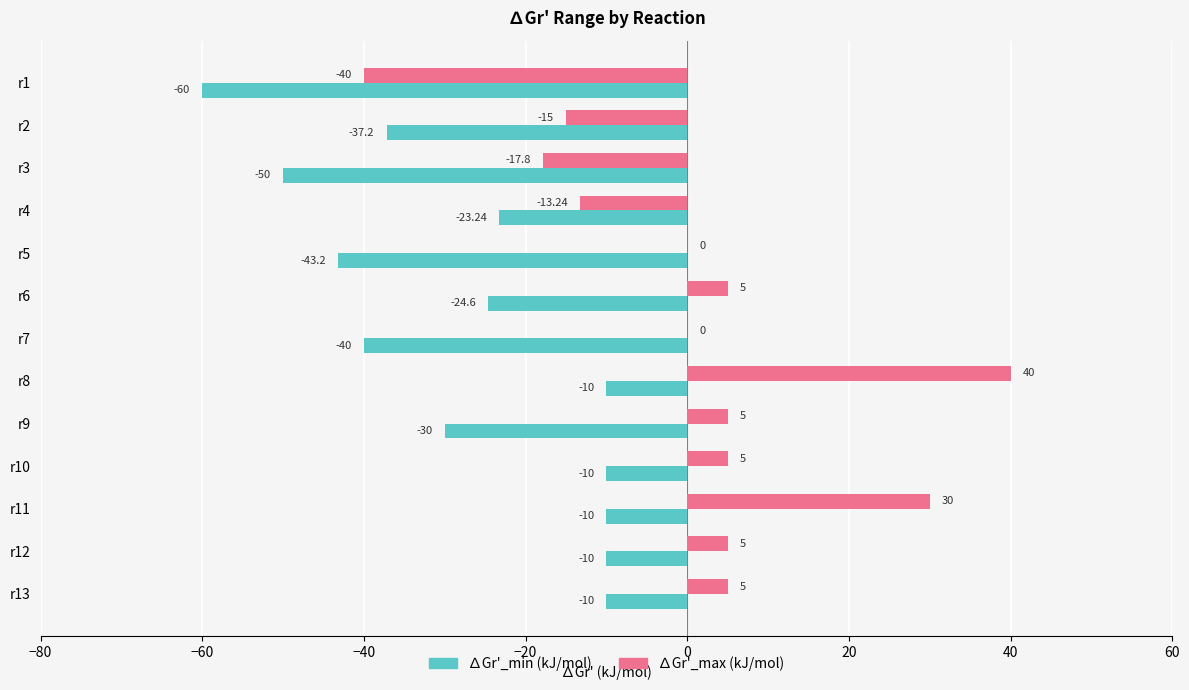

Count the number of categories in the chart.

13